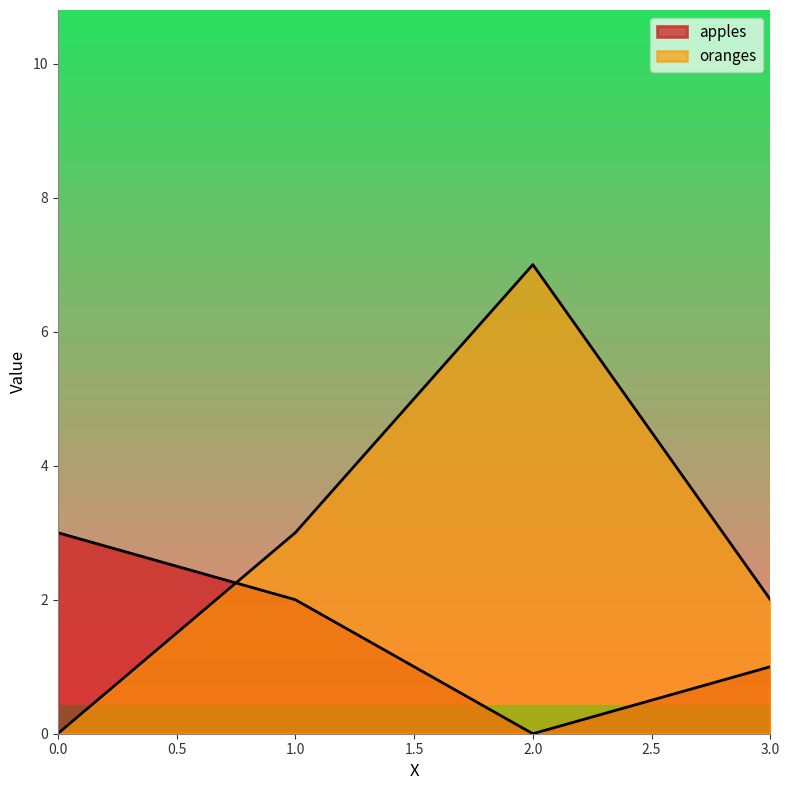

How many lines are shown in the chart?

2